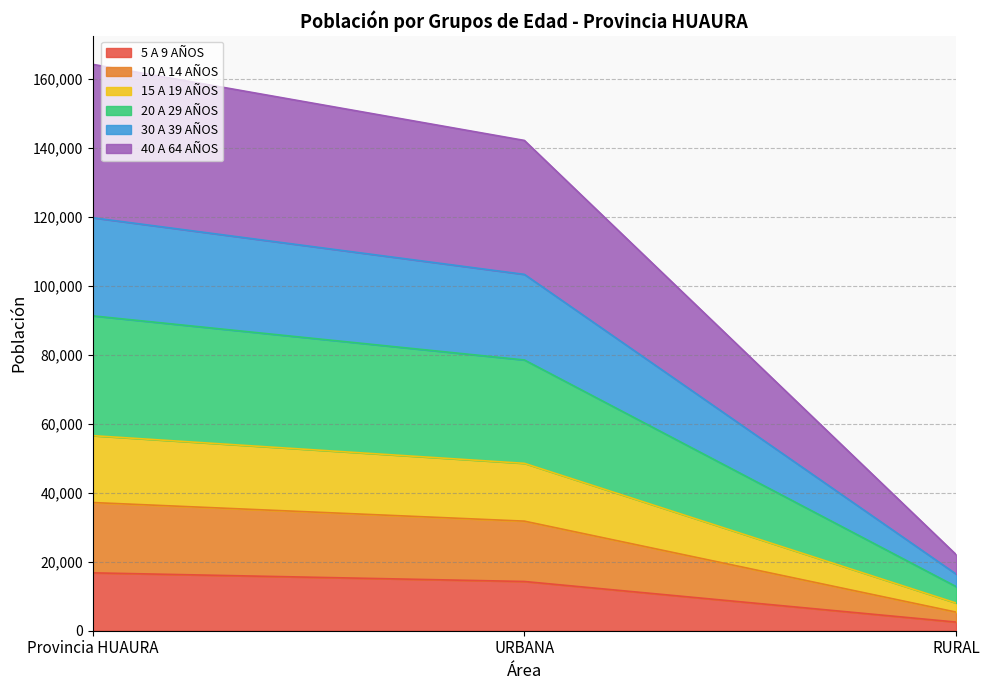

How many lines are shown in the chart?

6